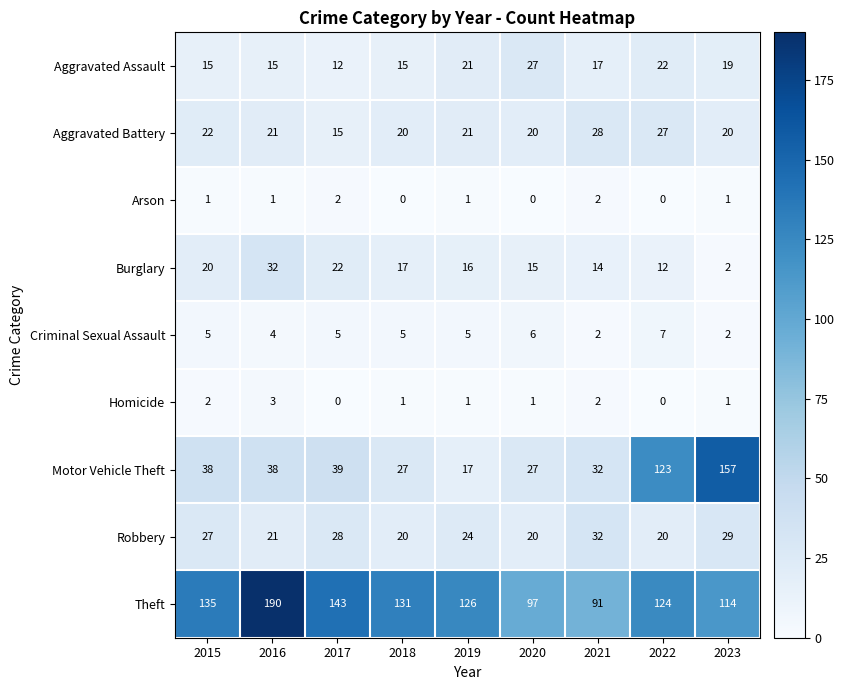

Count the number of data series in this chart.

9